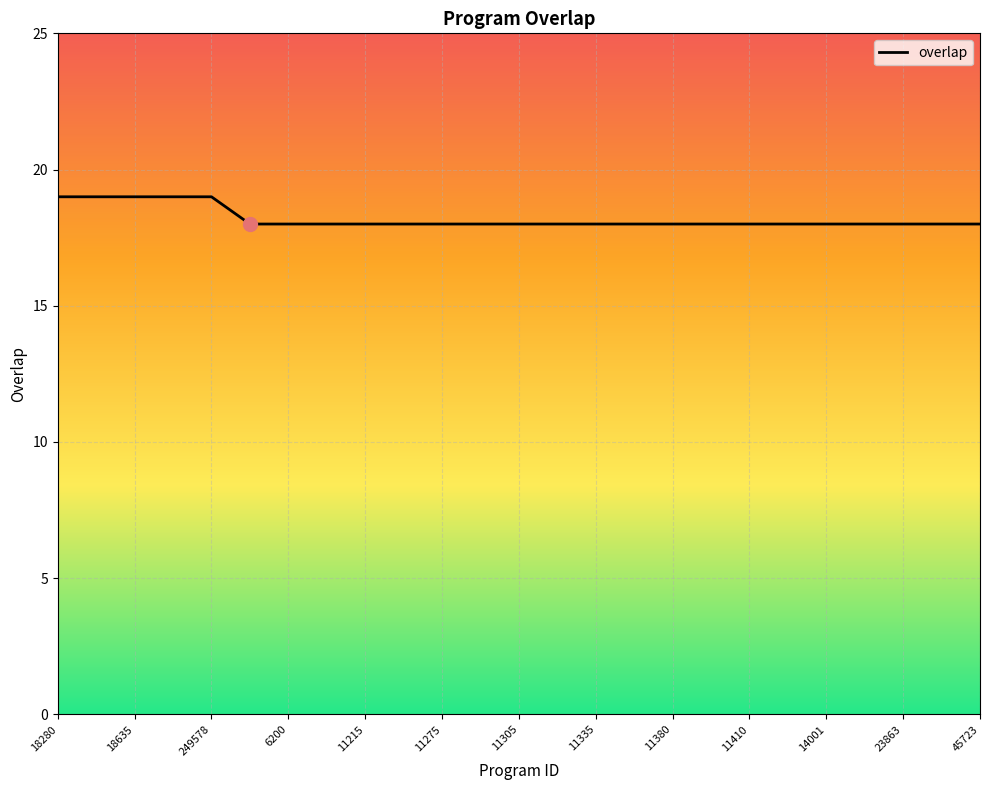

What is the maximum value shown in the chart?

19